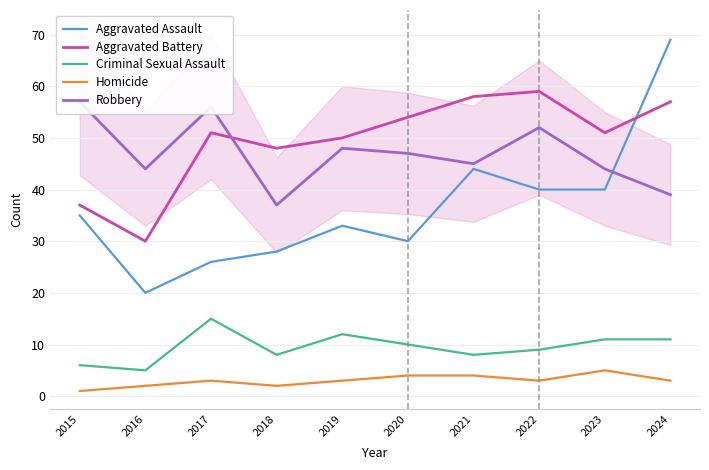

At which category does Robbery reach its first local peak?

2017